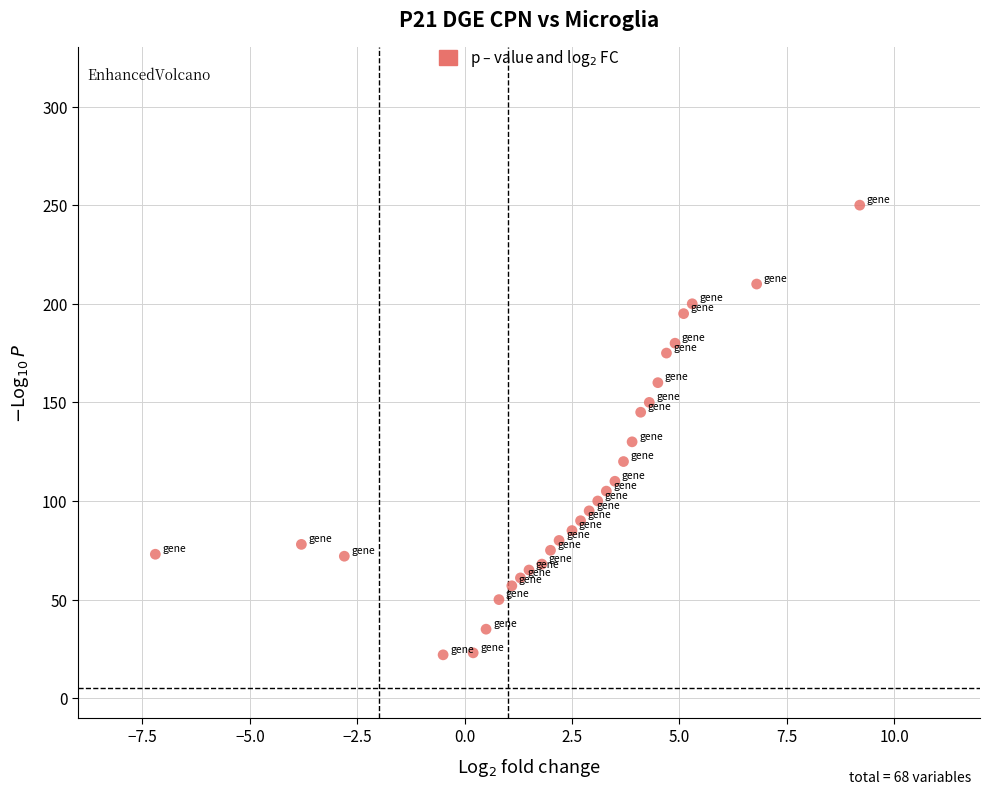

What is the range of Y values (max minus min)?

228